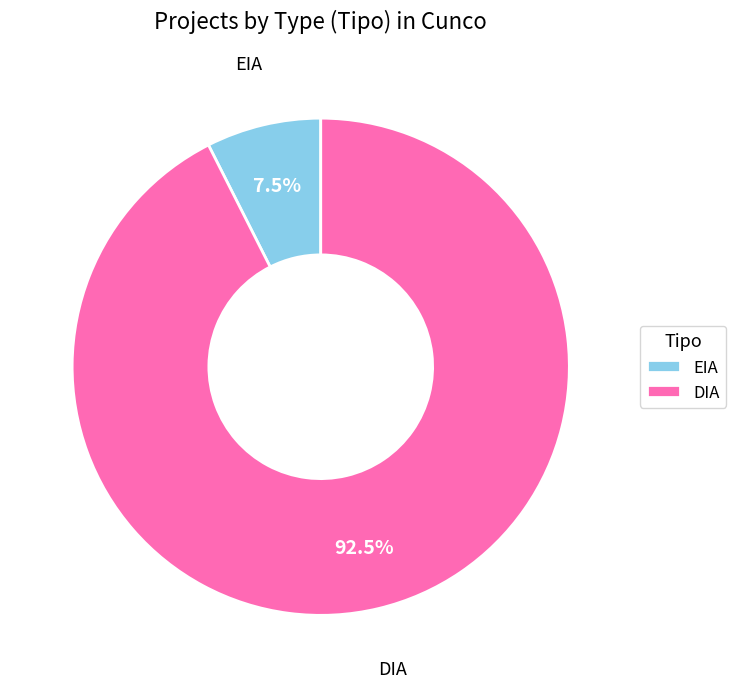

Which category has the biggest portion of the pie?

DIA